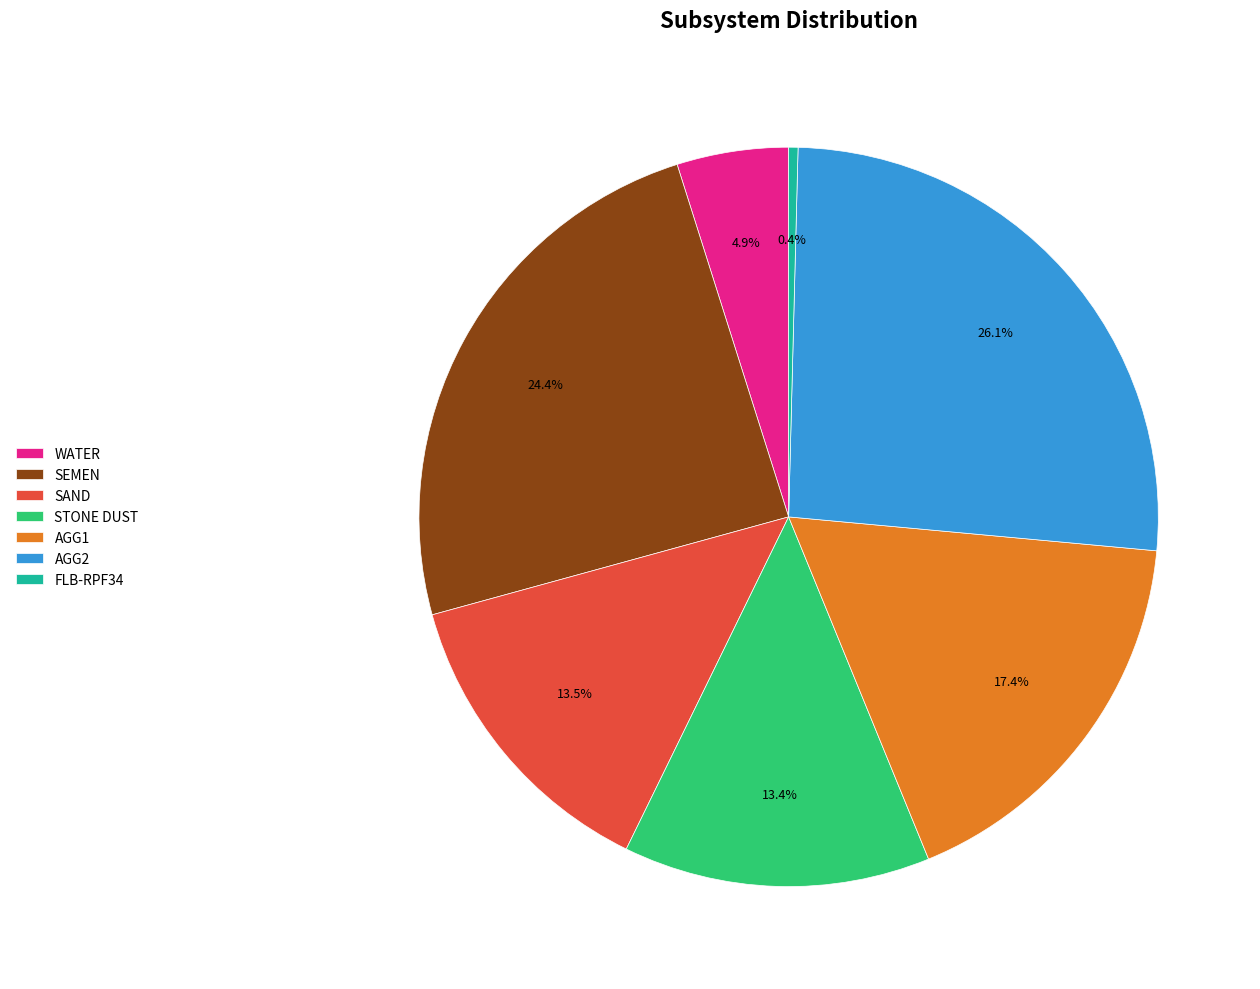

Approximately how many times larger is the value at AGG1 compared to SEMEN?

0.7